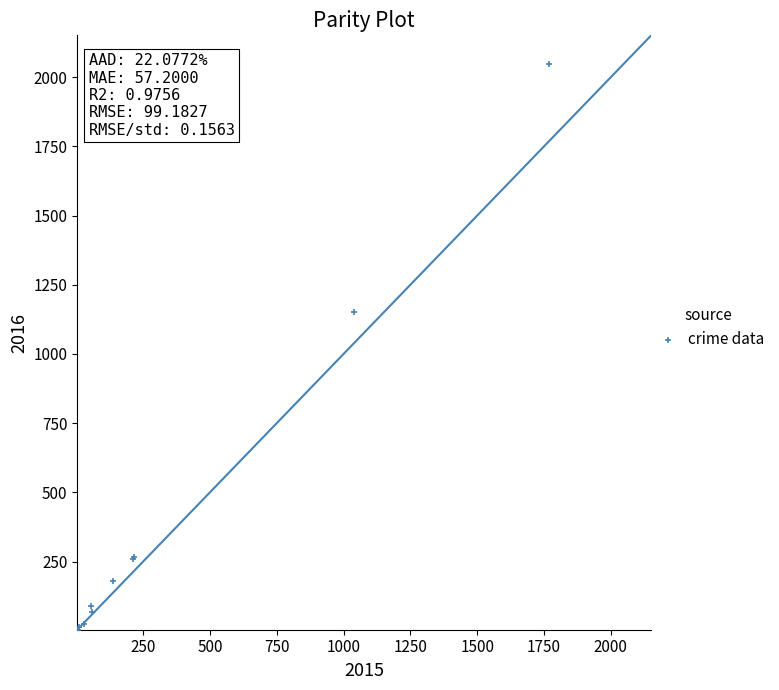

What Y value in the scatter plot is closest to 1026?

1151